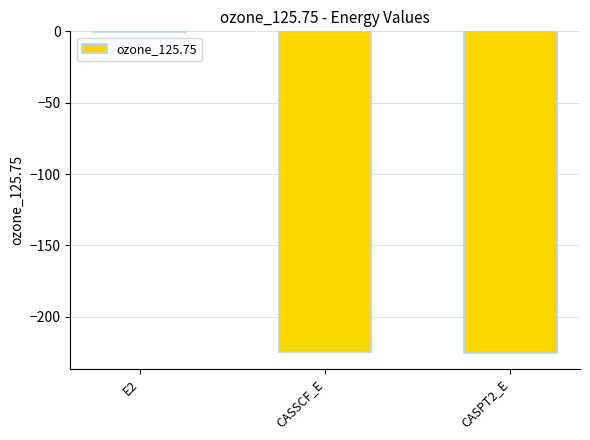

What value does the data have at CASPT2_E?

-225.3